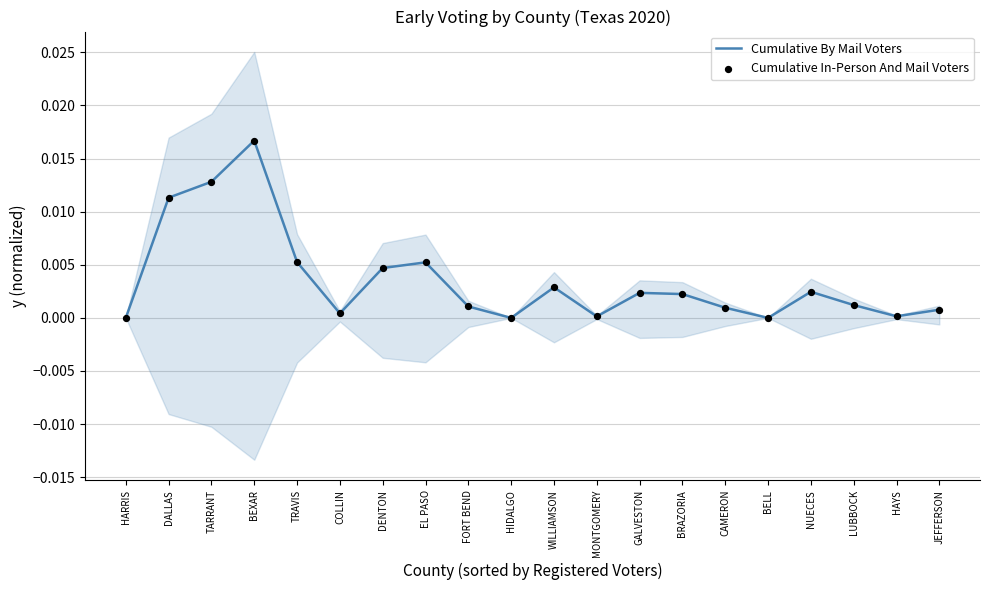

Which series has the largest total across all categories?

Cumulative By Mail Voters